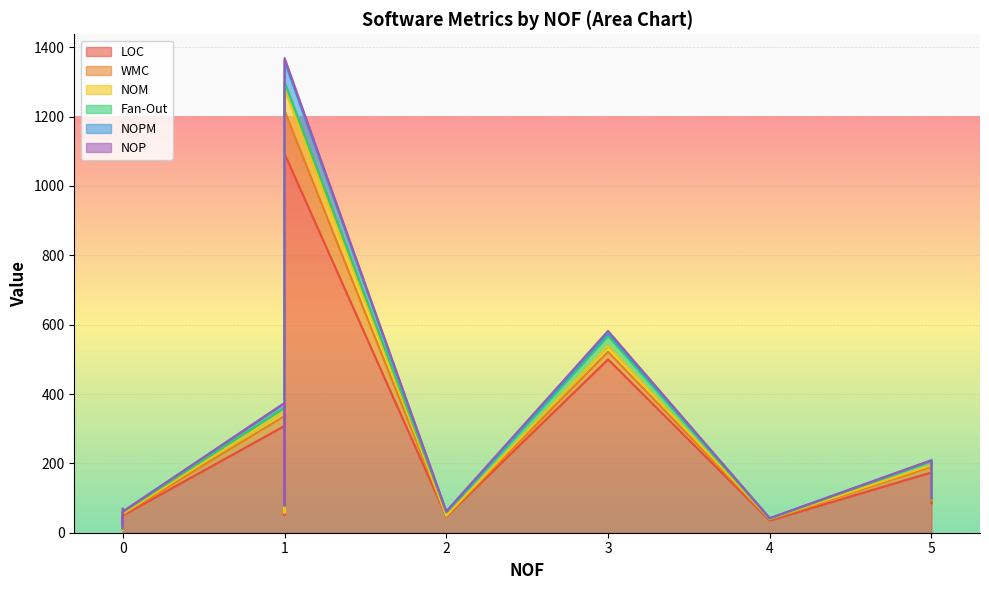

In Fan-Out, how many points are higher than both neighbors (excluding endpoints)?

3